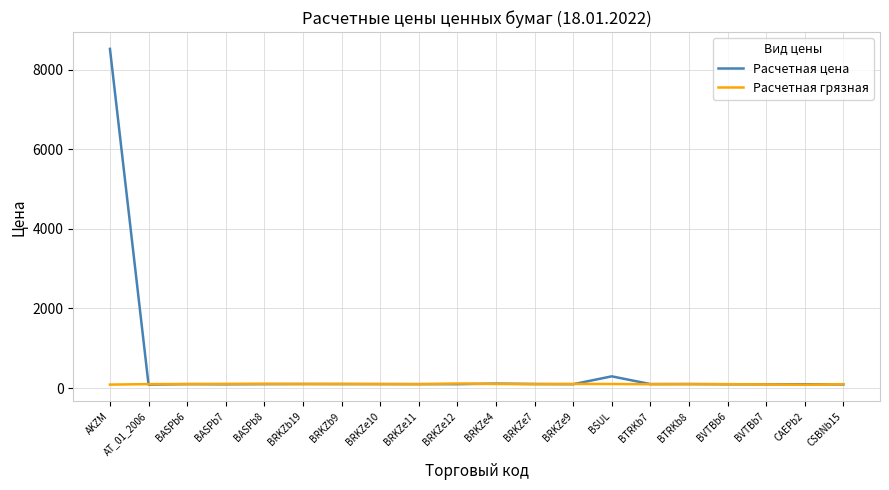

What are all the series names shown in the legend?

Расчетная цена, Расчетная грязная